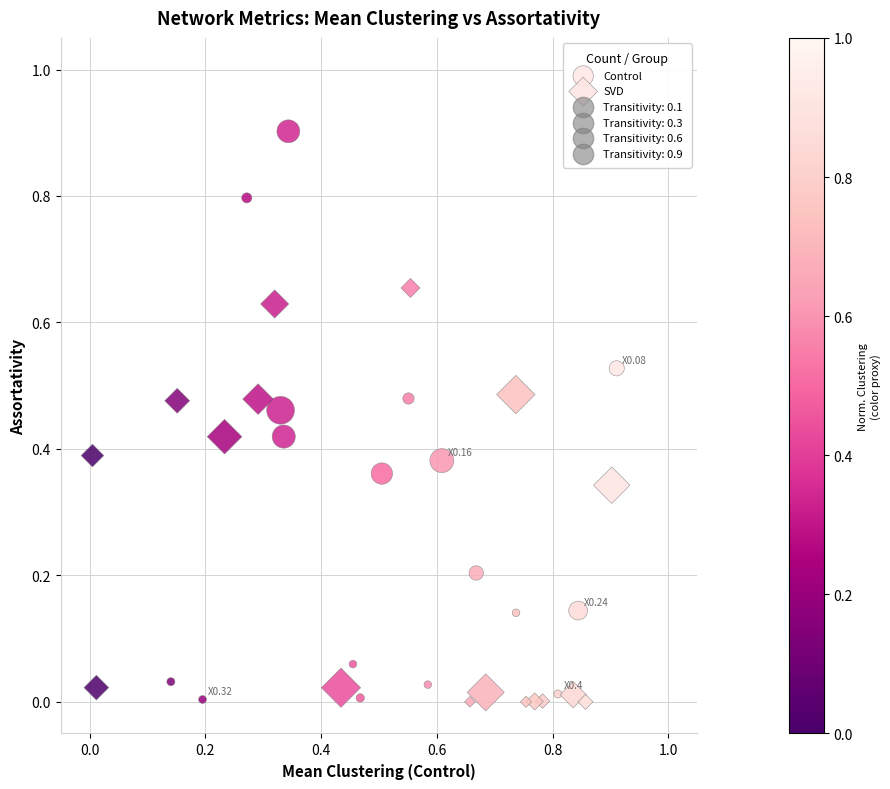

Which series has the largest Y range (max minus min)?

Control